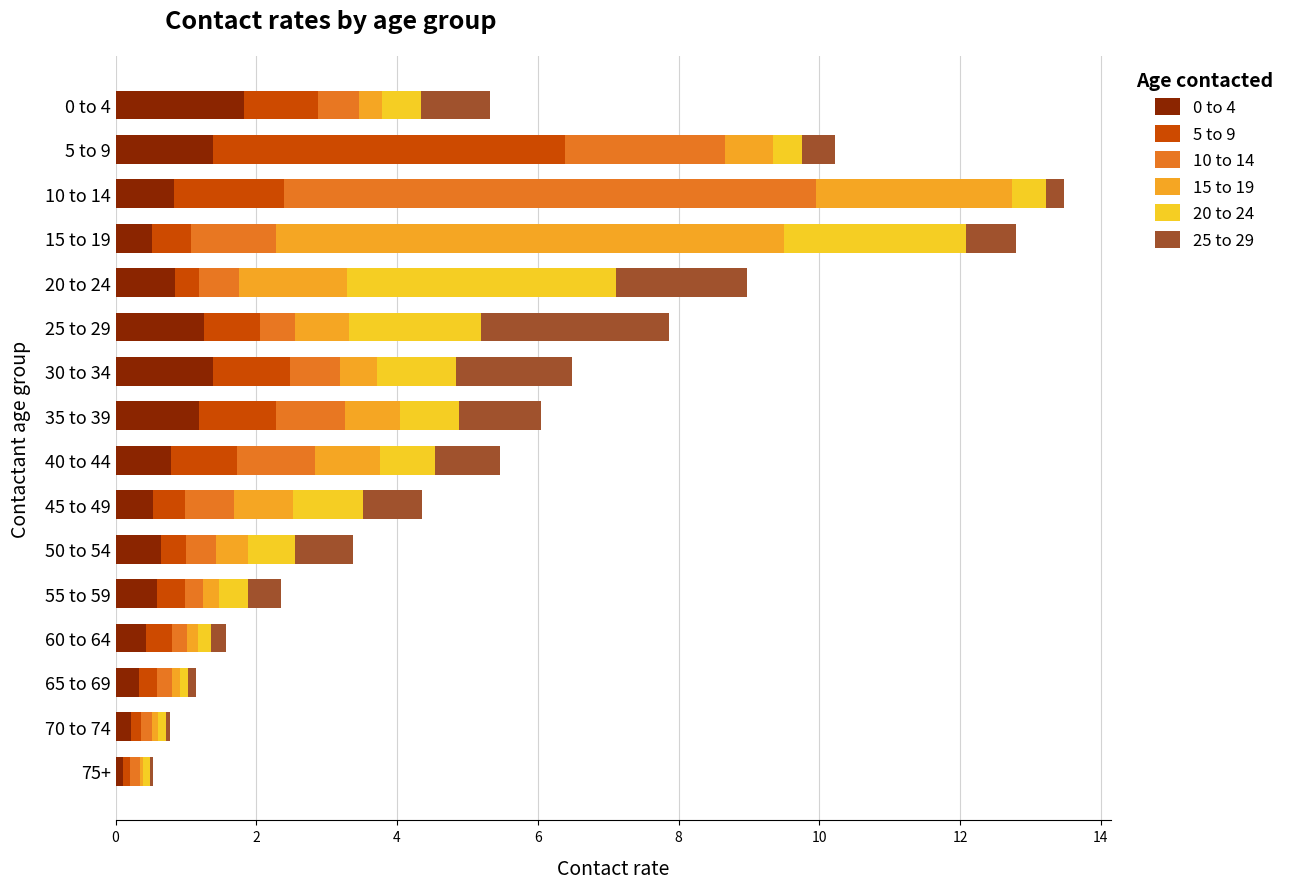

What is the total value across all series at 45 to 49?

4.4